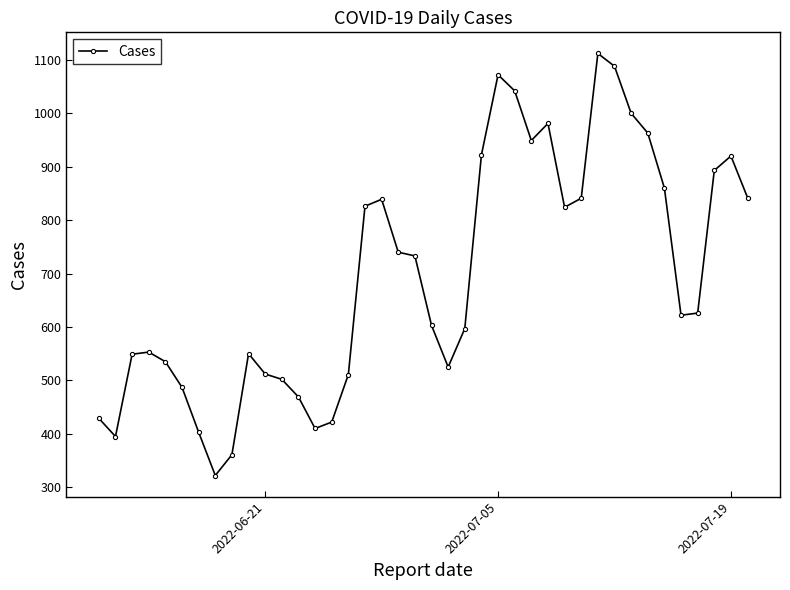

What is the value of the 30th point from the left?

841